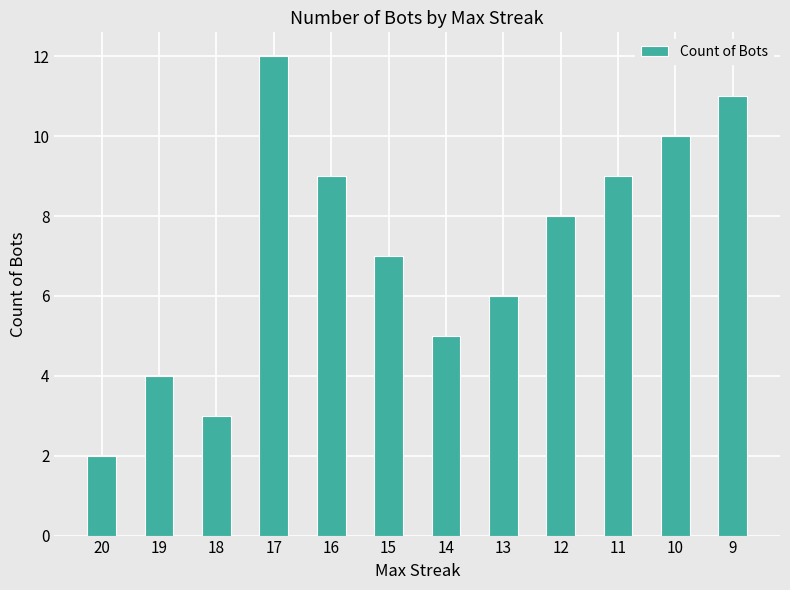

Reading right to left, list all the values displayed in this chart.

9=11	10=10	11=9	12=8	13=6	14=5	15=7	16=9	17=12	18=3	19=4	20=2